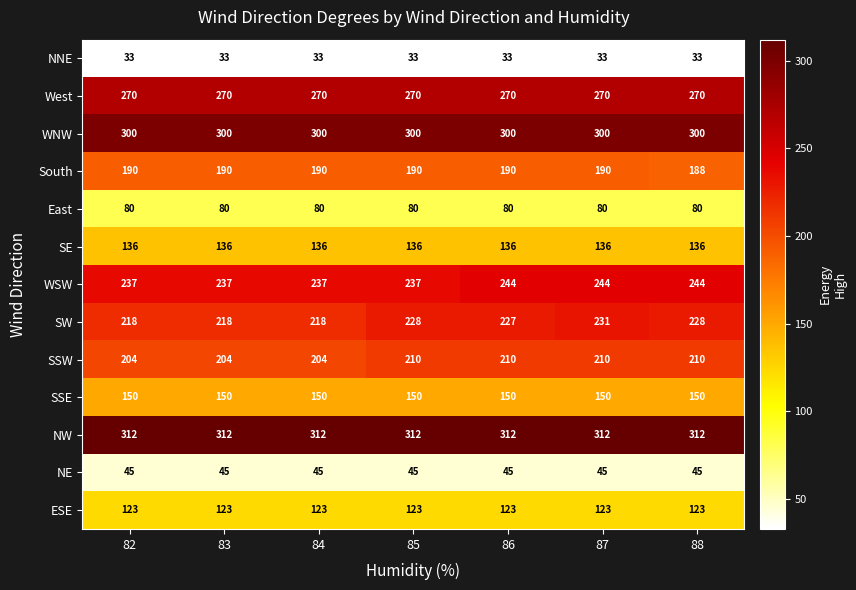

What is the spread (max minus min) of values at 88?

279